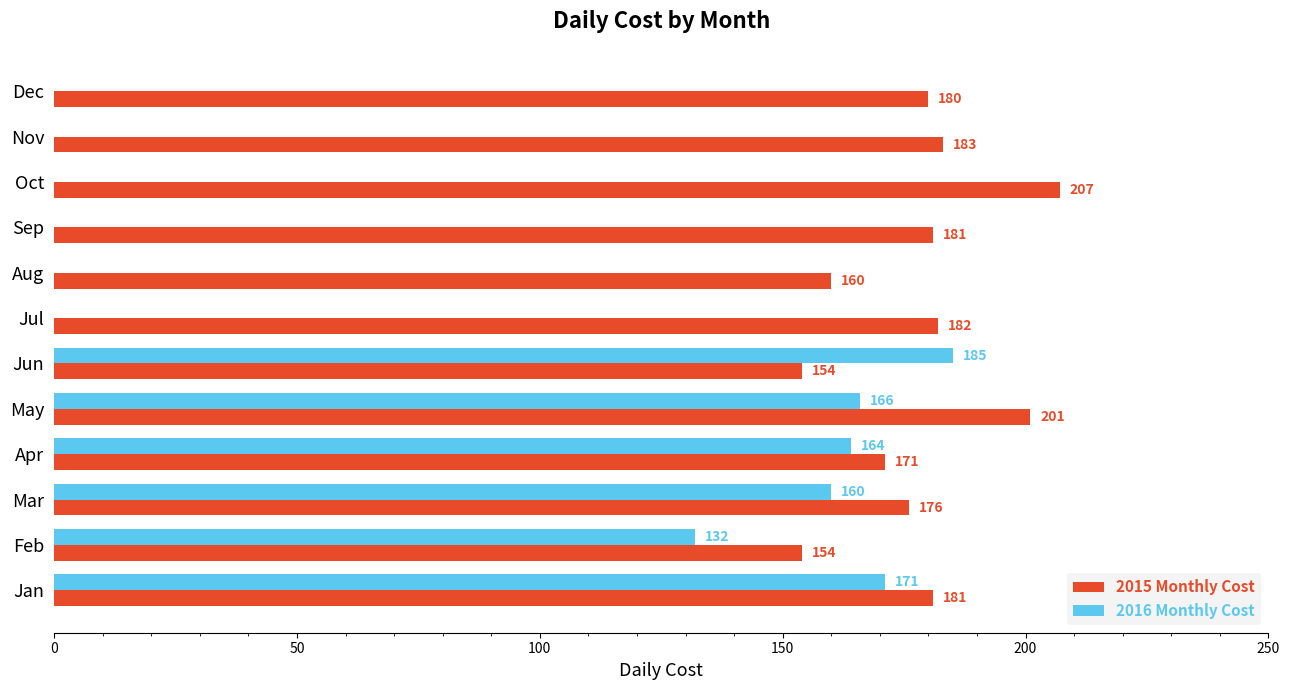

Where is 2016 Monthly Cost nearest to the value 92?

Feb